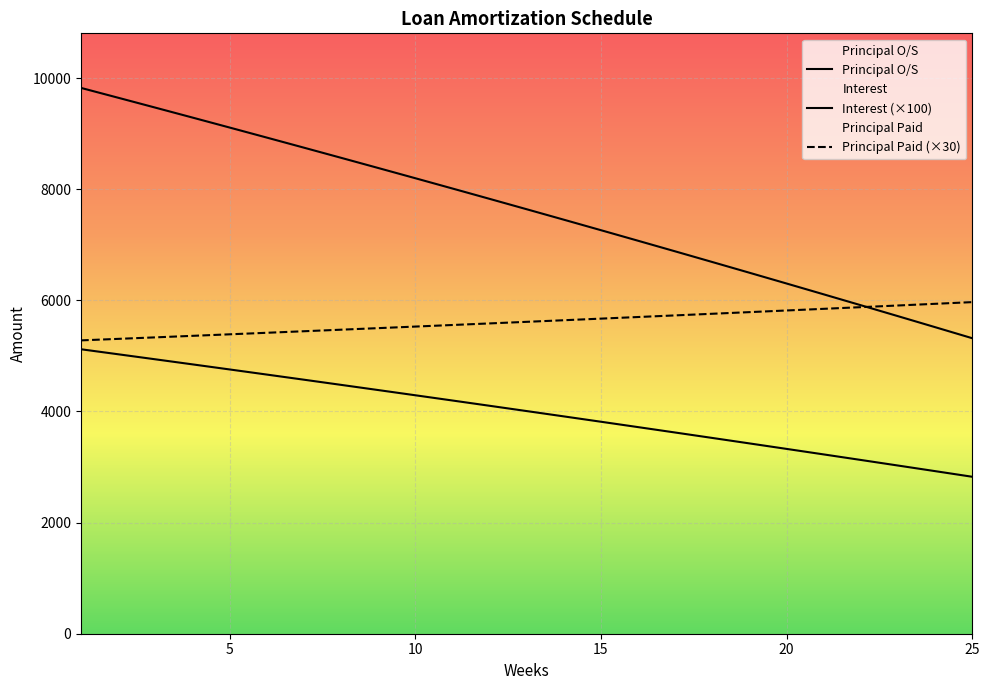

What is the total value across all series at 3?

19742.8